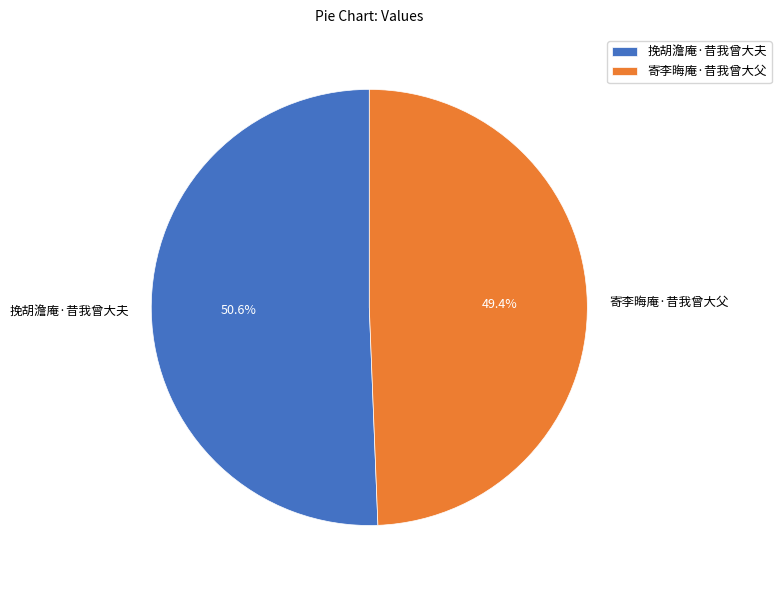

Rank the categories by value from lowest to highest.

寄李晦庵·昔我曾大父, 挽胡澹庵·昔我曾大夫